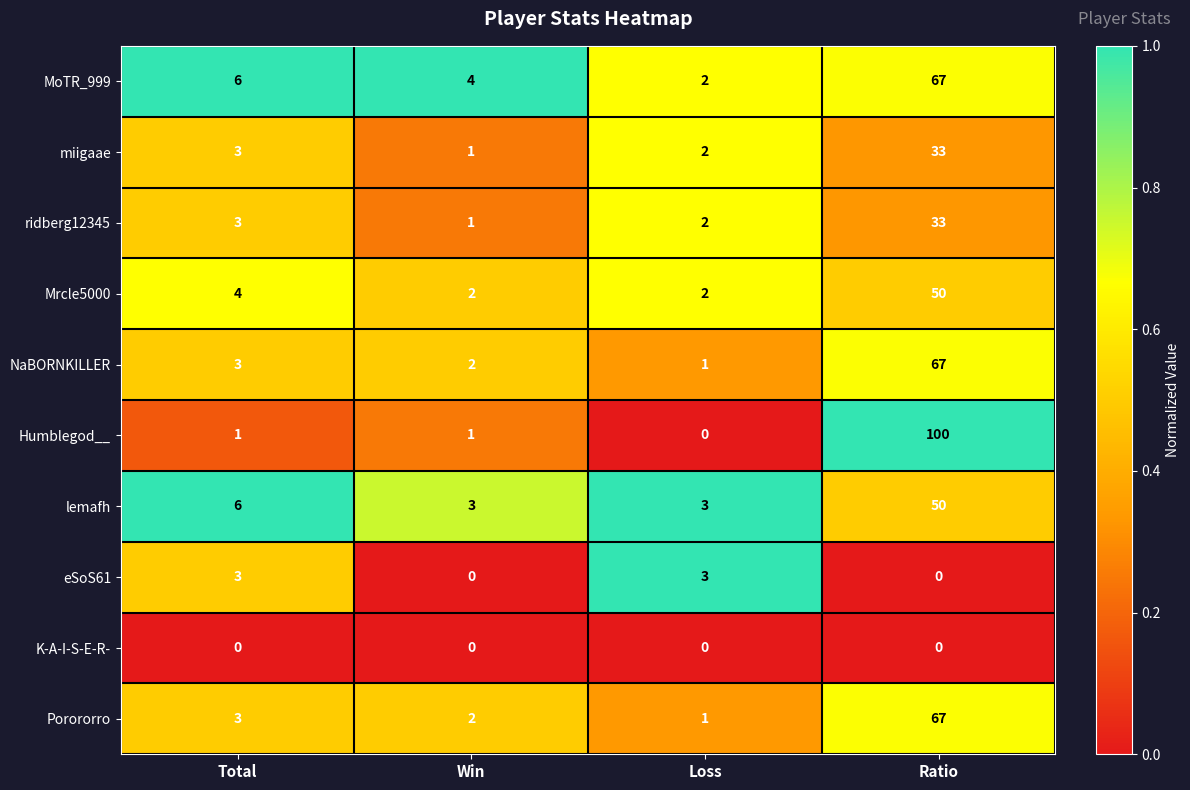

Which category has the lowest value in the ridberg12345 series?

Win